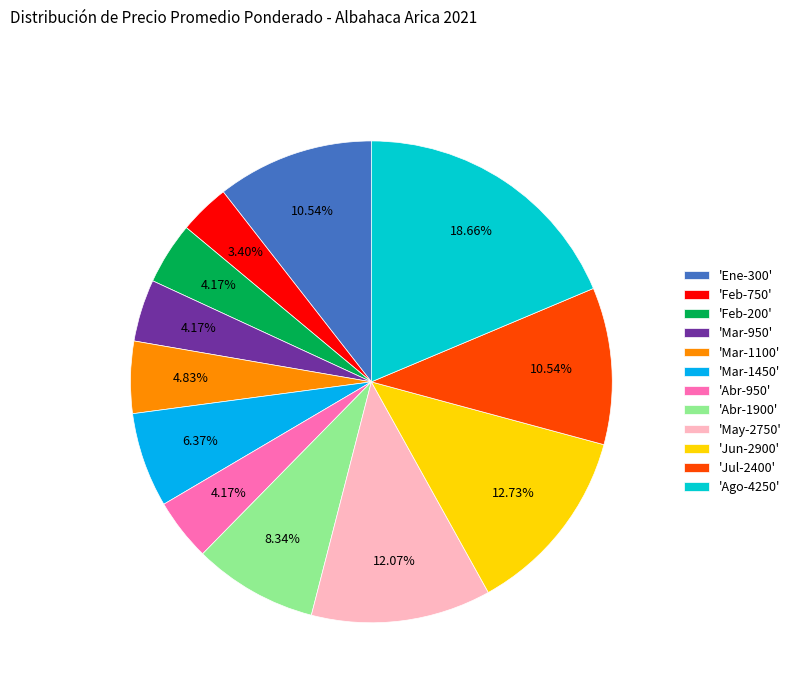

Which slice is the smallest?

'Feb-750'